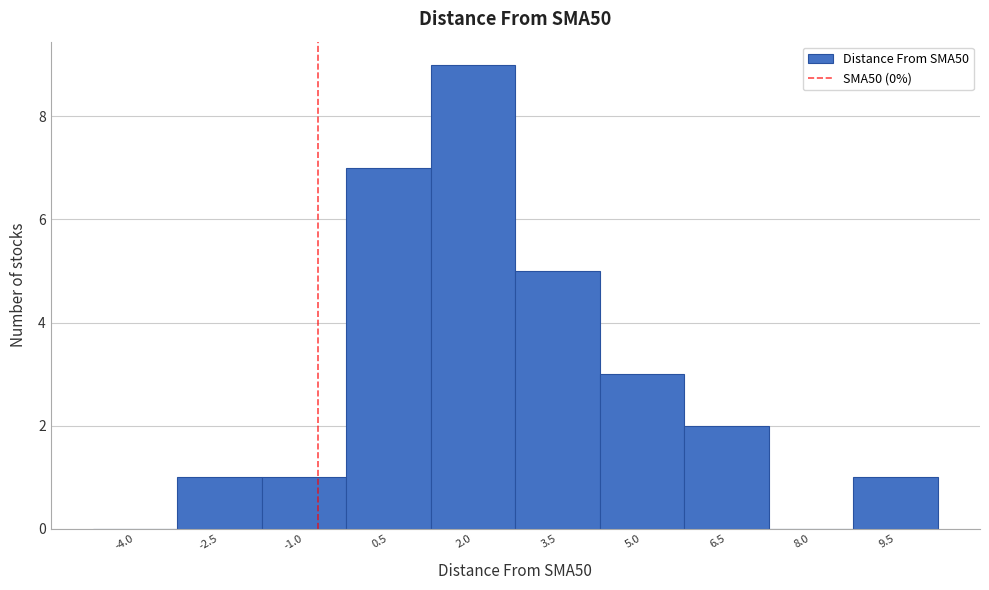

Reading right to left, list all the values displayed in this chart.

9.5=1	8.0=0	6.5=2	5.0=3	3.5=5	2.0=9	0.5=7	-1.0=1	-2.5=1	-4.0=0